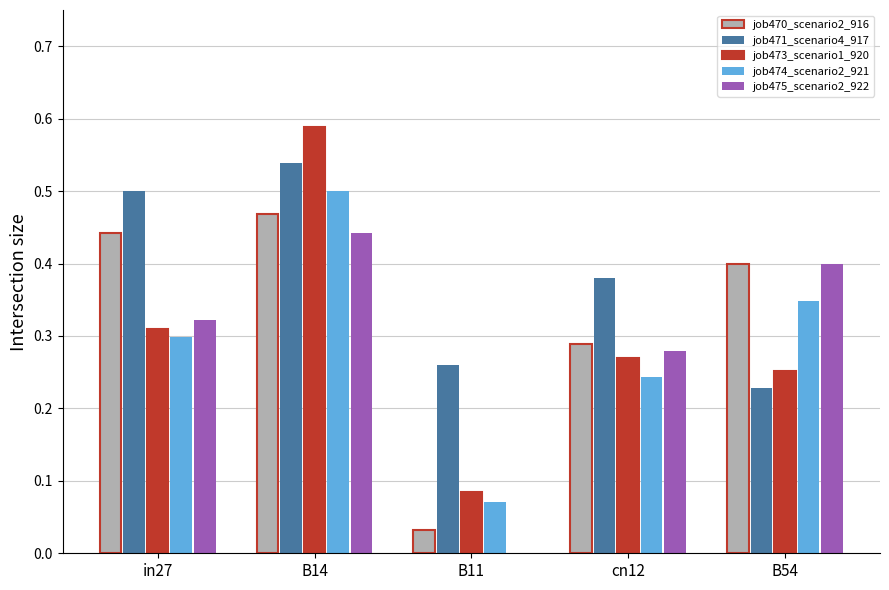

Between B14 and B11, which series saw the biggest shift?

job473_scenario1_920